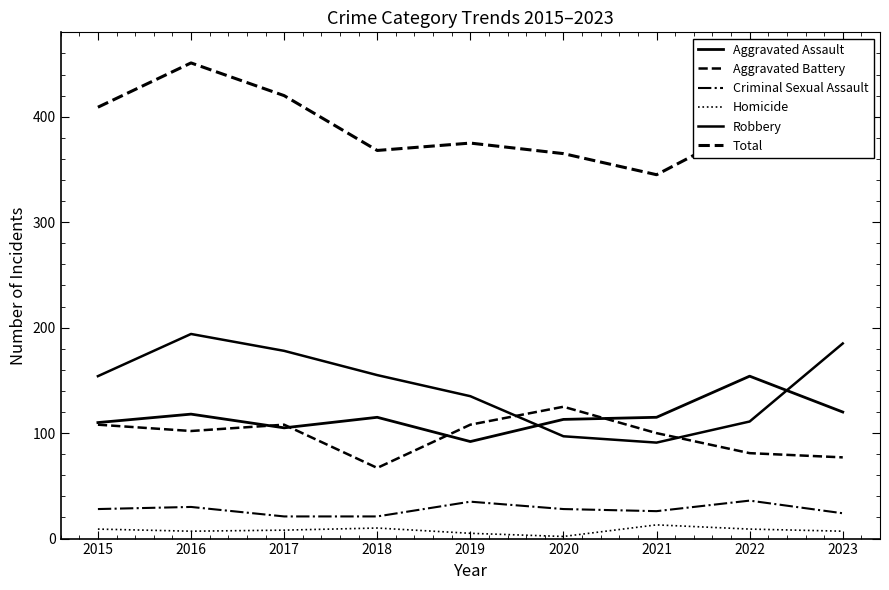

Which series has the largest total across all categories?

Total